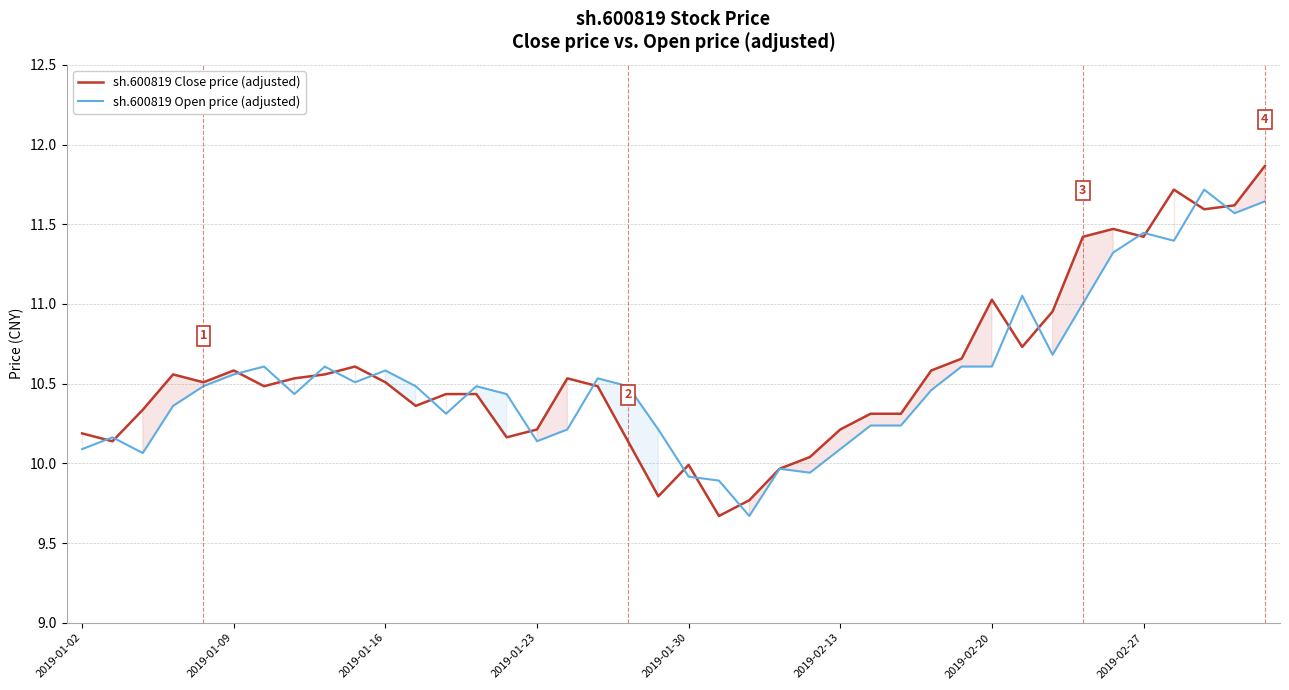

At which label does sh.600819 Close price (adjusted) first exceed 10?

2019-01-02